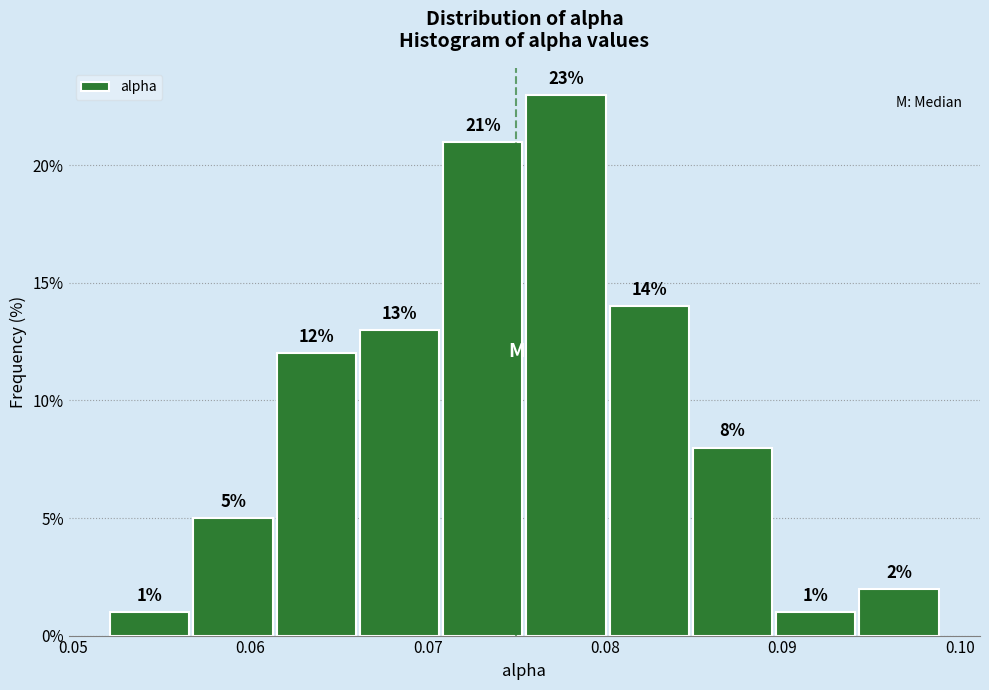

Reading left to right, list every bar in this chart as the range it spans on the x-axis followed by its height. The bar edges are not printed on the chart, so give them approximately, as read against the axis.

0.052 to 0.057: 1
0.057 to 0.061: 5
0.061 to 0.066: 12
0.066 to 0.071: 13
0.071 to 0.075: 21
0.075 to 0.080: 23
0.080 to 0.085: 14
0.085 to 0.090: 8
0.090 to 0.094: 1
0.094 to 0.099: 2